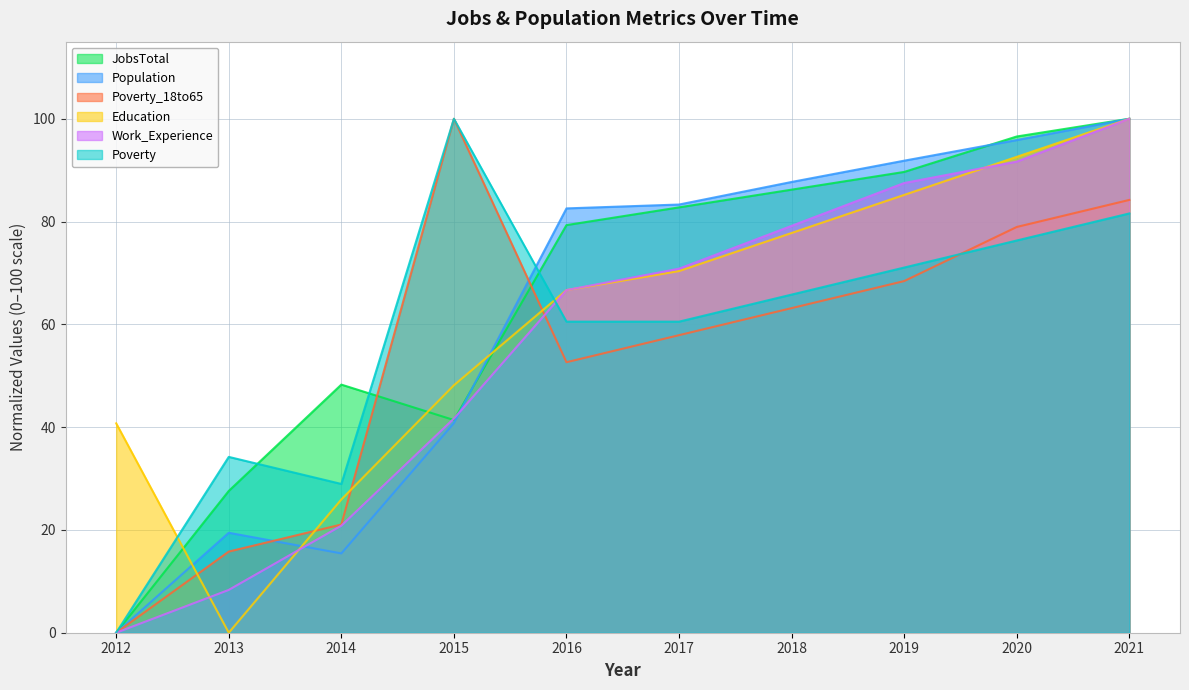

Which series ends up on top after the final intersection of Education and JobsTotal?

JobsTotal